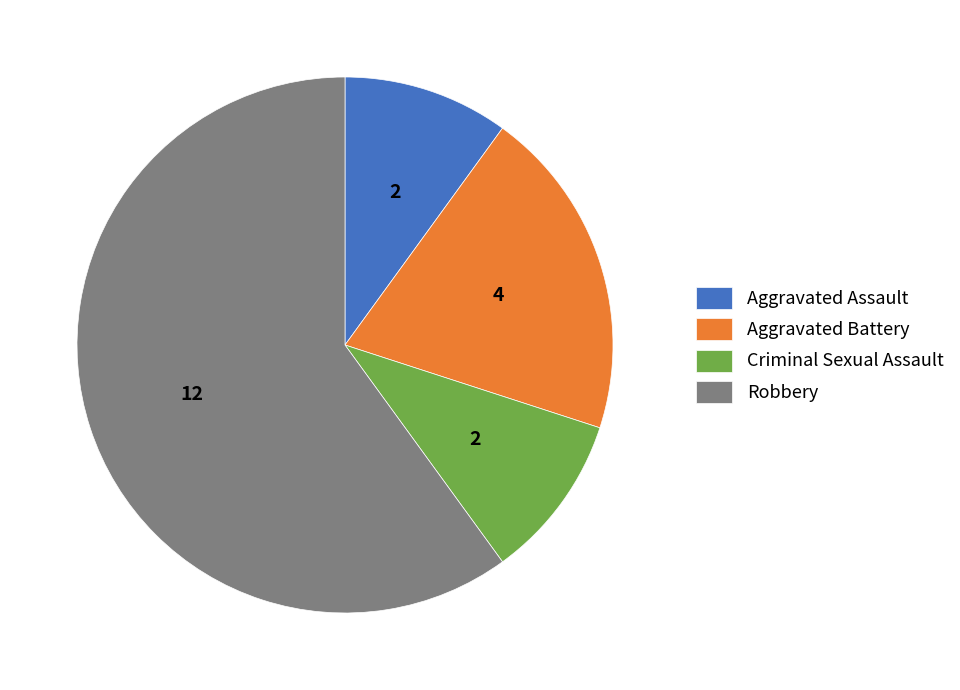

Which category has the biggest portion of the pie?

Robbery